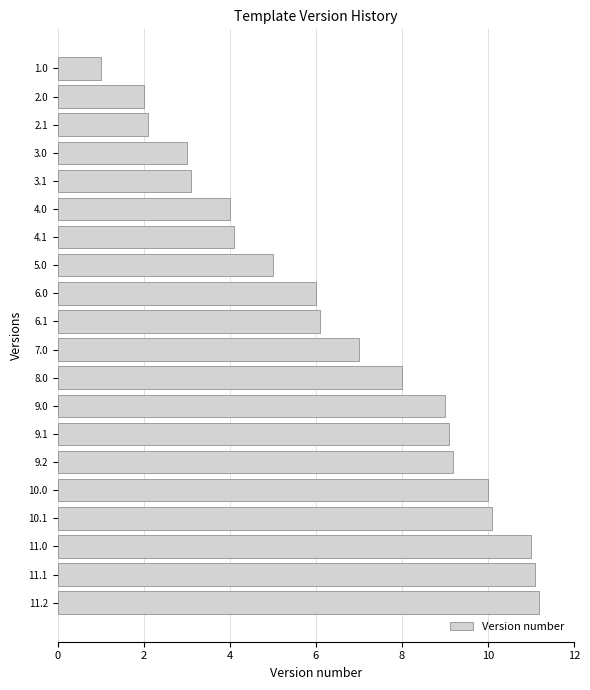

True or false: the data shows 4.1 at 4.1.

True